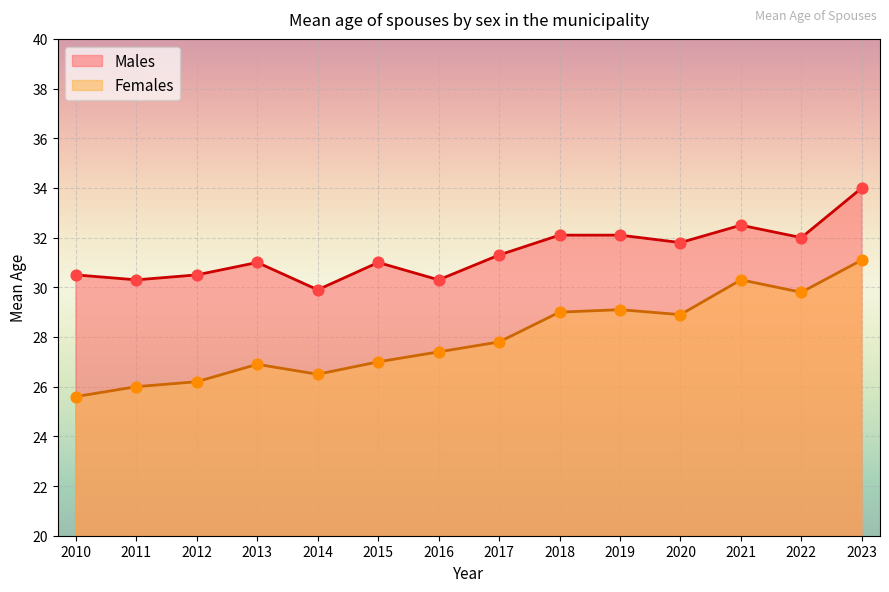

What is the total value across all series at 2022?

61.8